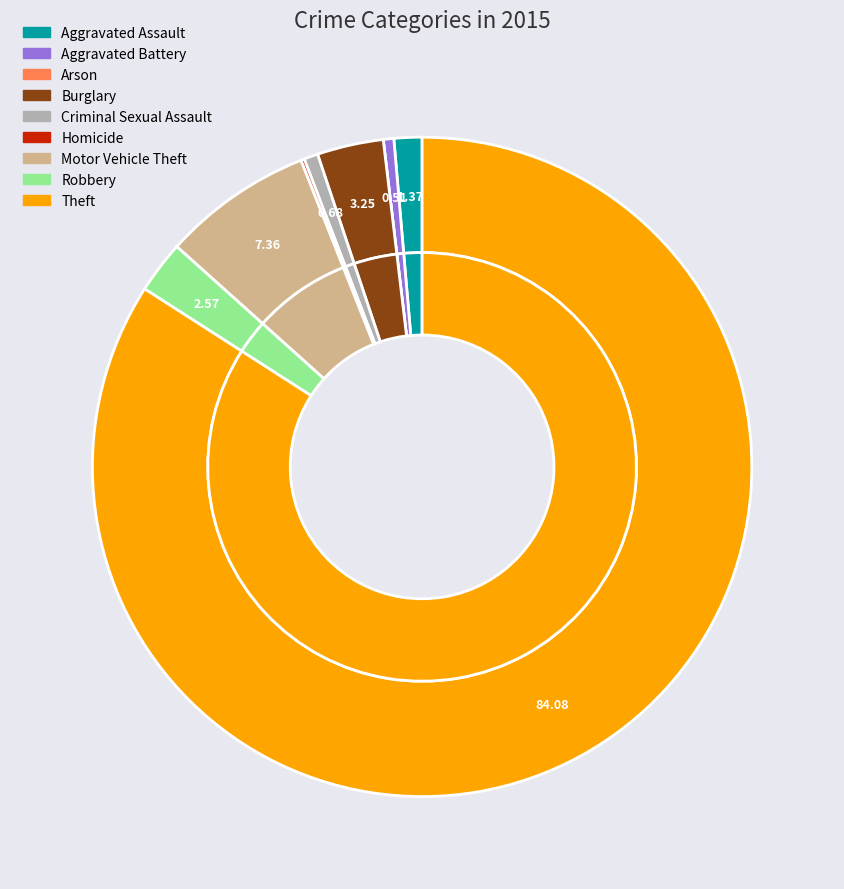

Combined, what portion of the pie is Aggravated Battery and Aggravated Assault?

1.9%